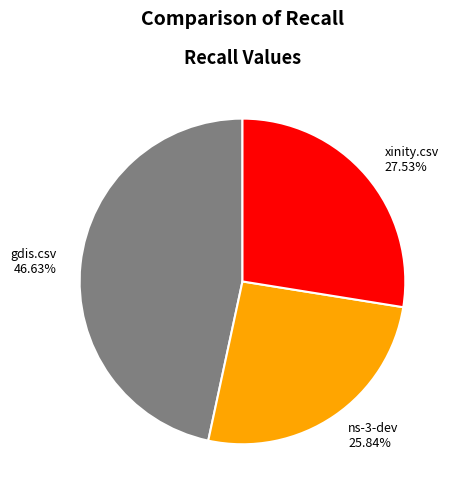

Does any single category account for the majority?

No